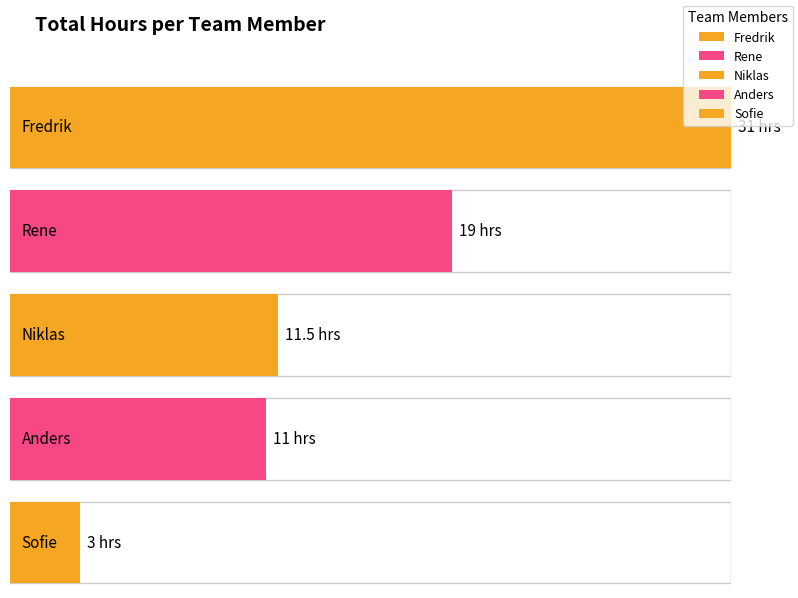

At which label is the value closest to 17?

Rene